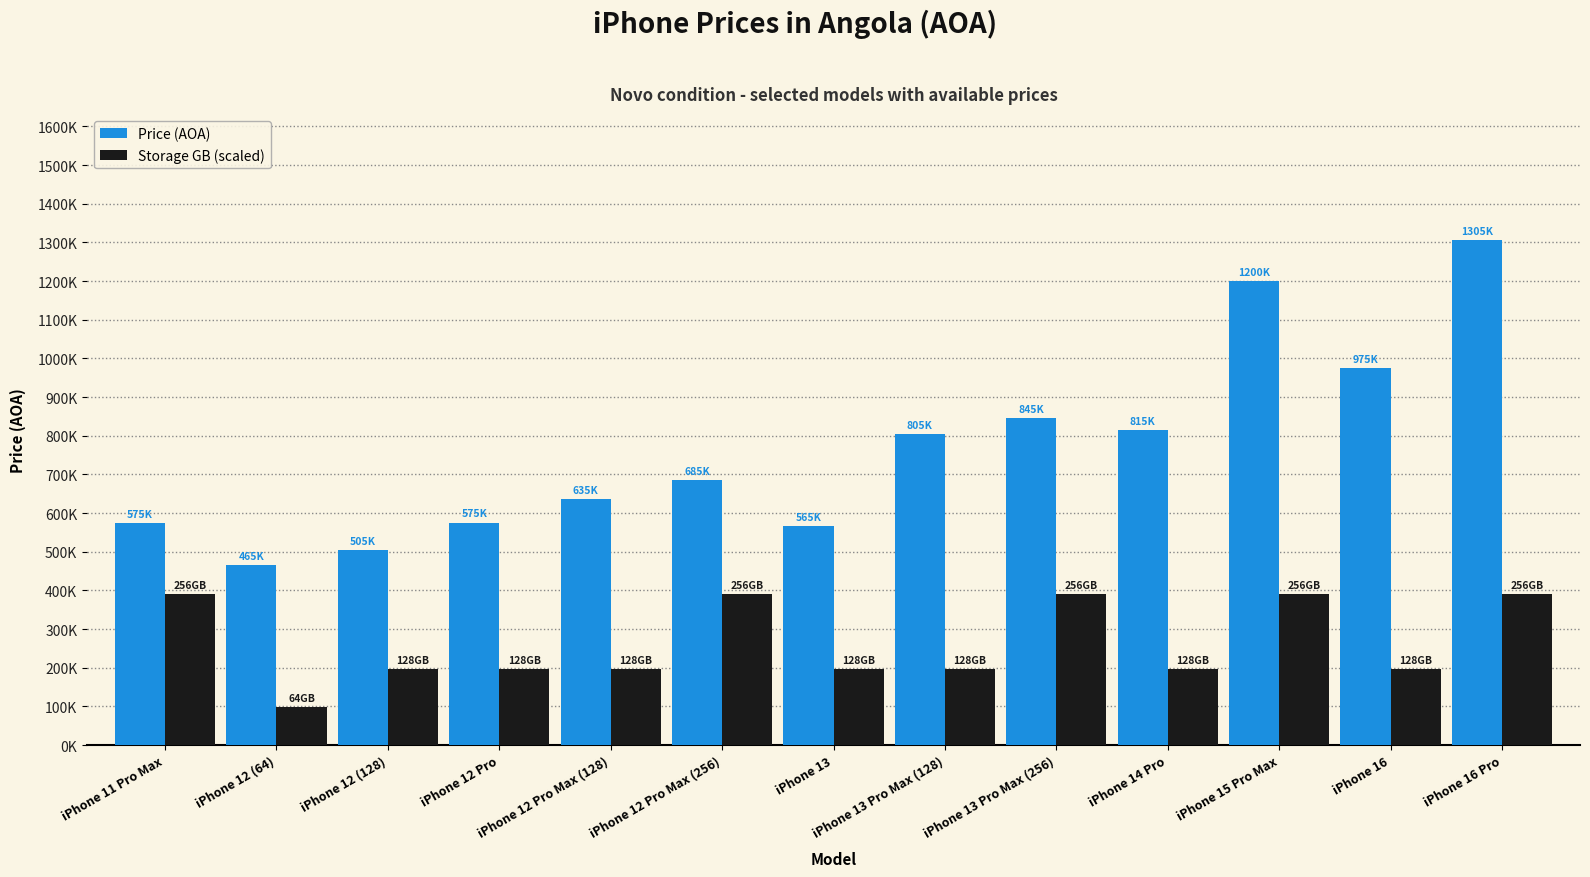

What is the sum of all Price (AOA) values?

9955500.0